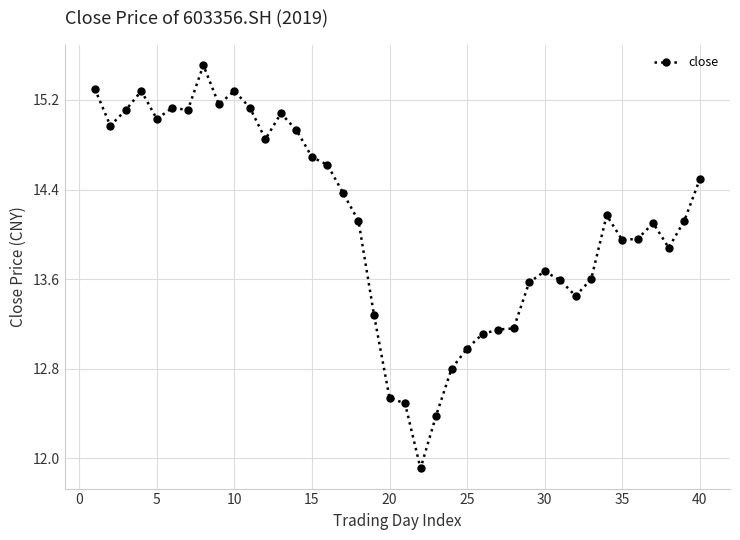

What is the value of the 40th point from the left?

14.5